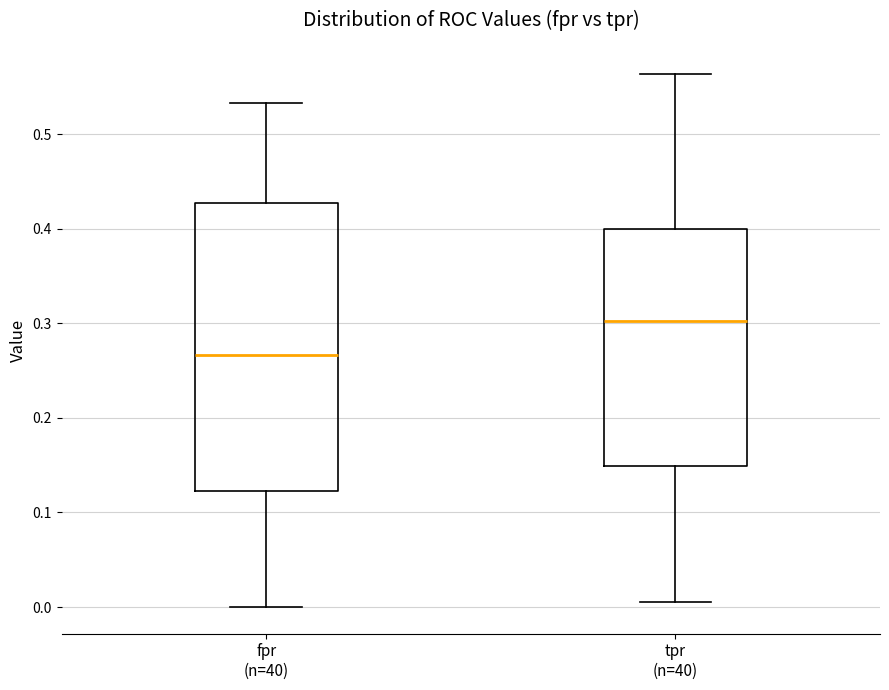

Reading left to right, read every box against the y-axis: the position of its median line, the range the box covers, and the ends of its whiskers. The values are not printed on the chart, so give them approximately, as read against the axis.

fpr (n=40): median 0.27, box 0.12 to 0.43, whiskers 0.00 to 0.53
tpr (n=40): median 0.30, box 0.15 to 0.40, whiskers 0.01 to 0.56